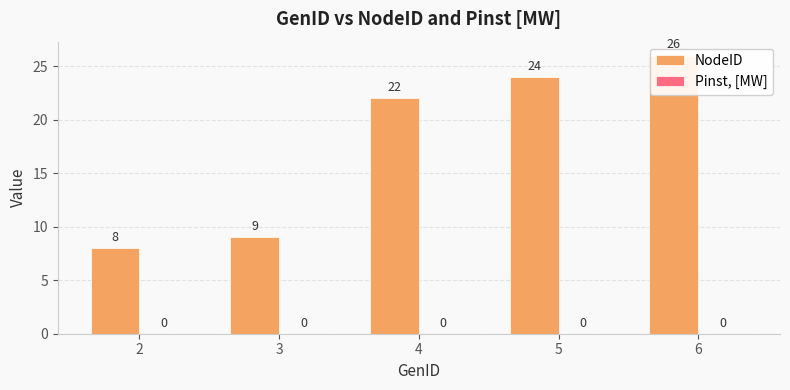

What is the difference between the highest and lowest values at 5?

24